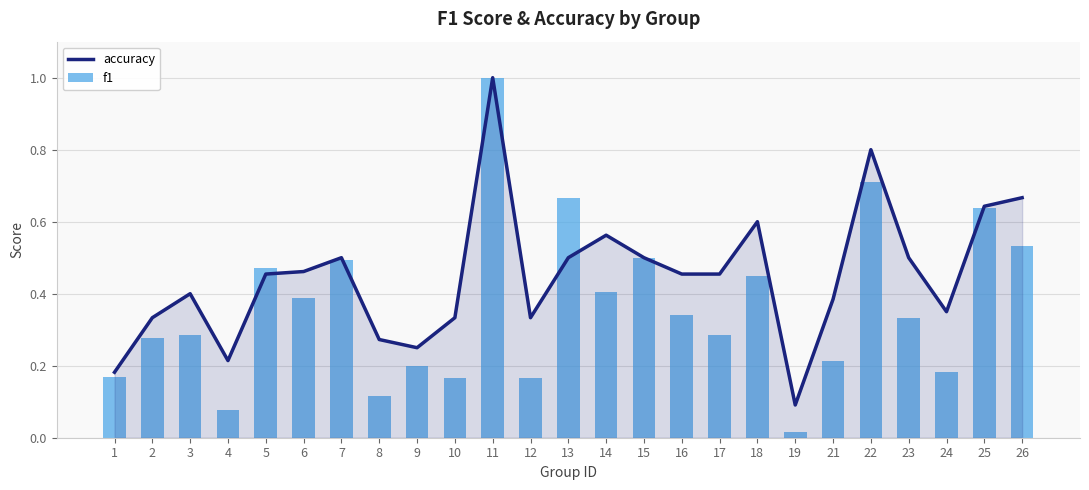

What is the highest value of the f1 series?

1.0